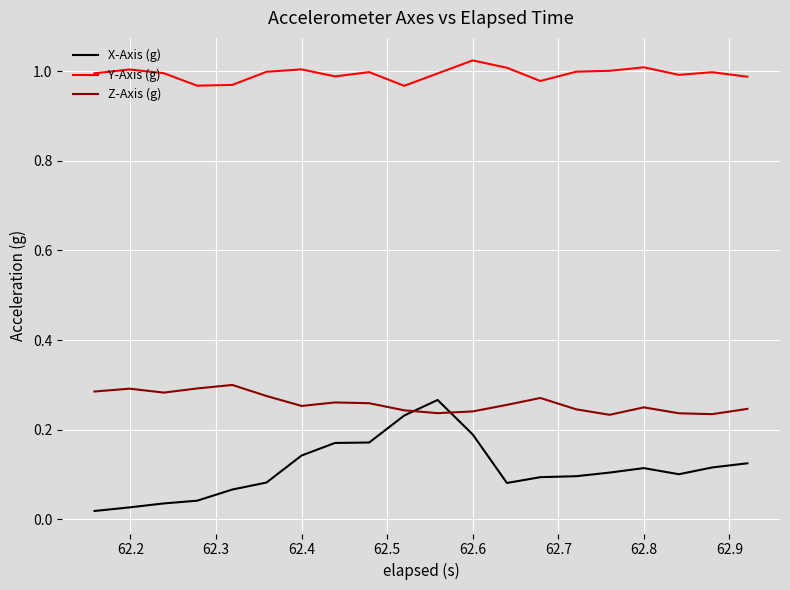

Which series has the largest total across all categories?

Y-Axis (g)